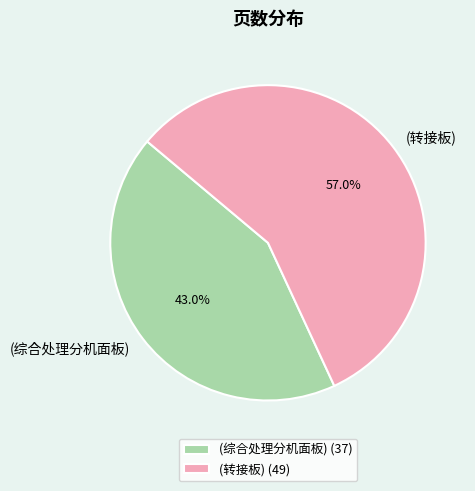

How many slices are in this pie chart?

2